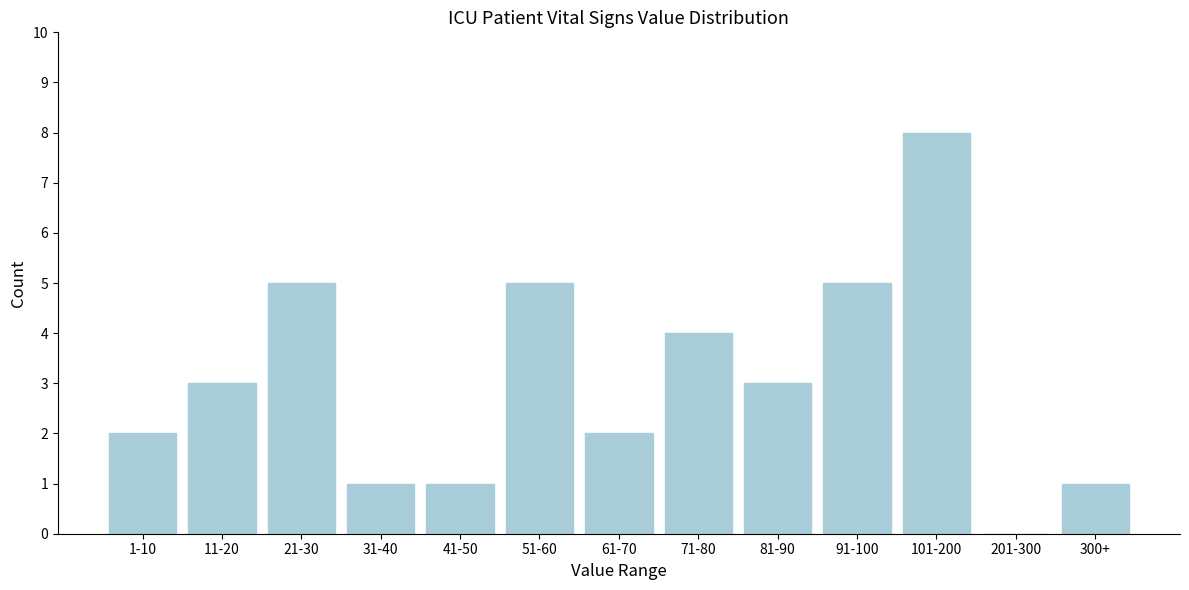

Reading left to right, transcribe all the data shown in this chart.

1-10=2	11-20=3	21-30=5	31-40=1	41-50=1	51-60=5	61-70=2	71-80=4	81-90=3	91-100=5	101-200=8	201-300=0	300+=1